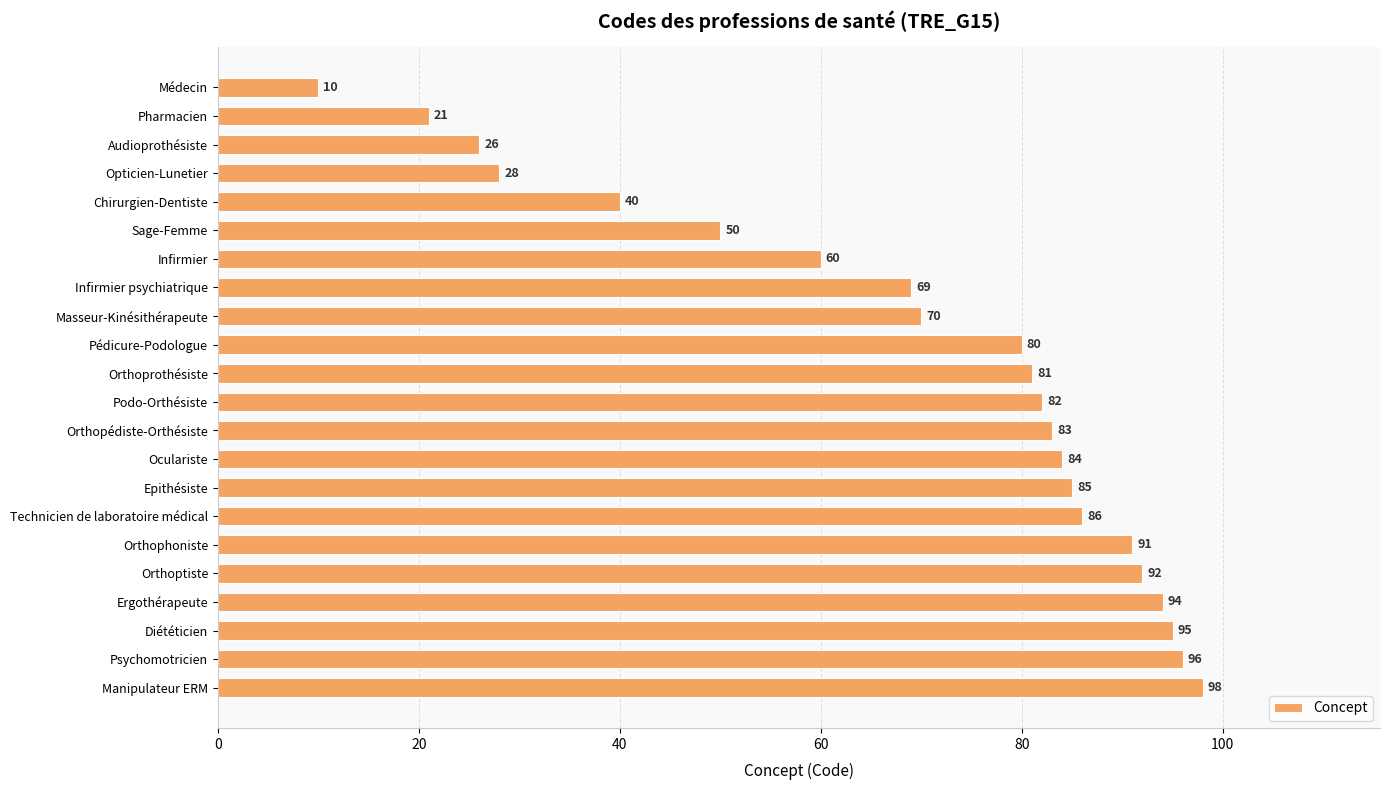

How many bars are there in total?

22